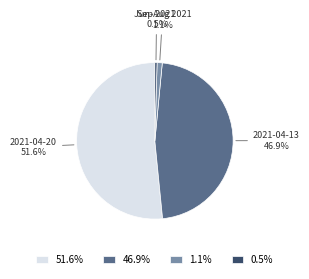

Which slice is the smallest?

Sep 2021